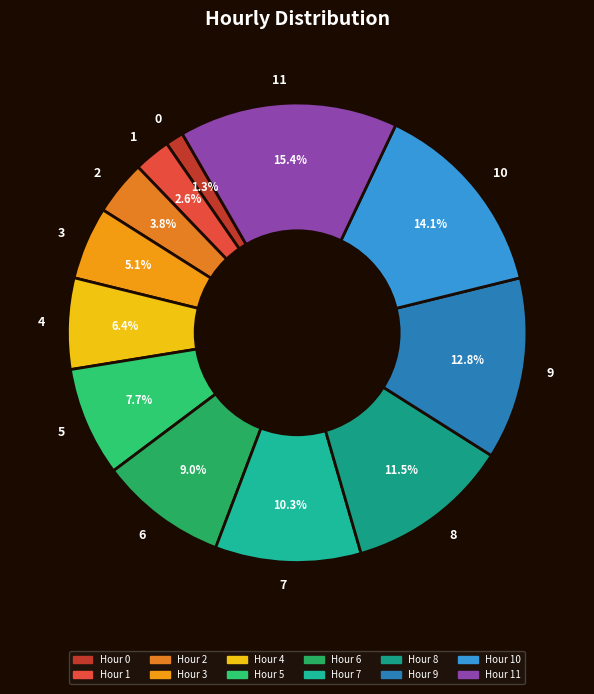

To the nearest percent, what is the difference between the 1 and 5 slice percentages?

5%